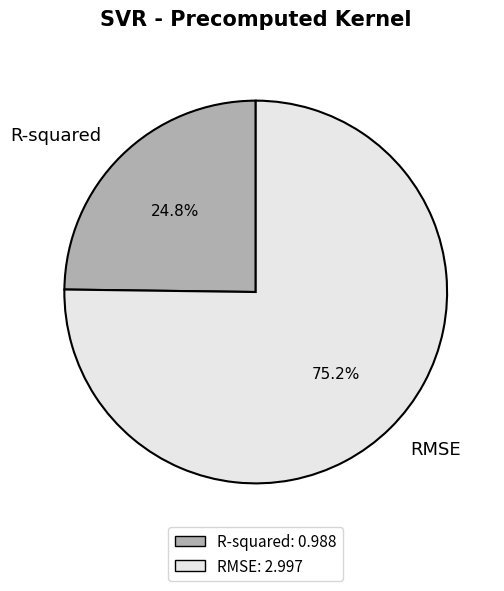

To the nearest percent, what percentage of the pie is R-squared?

25%